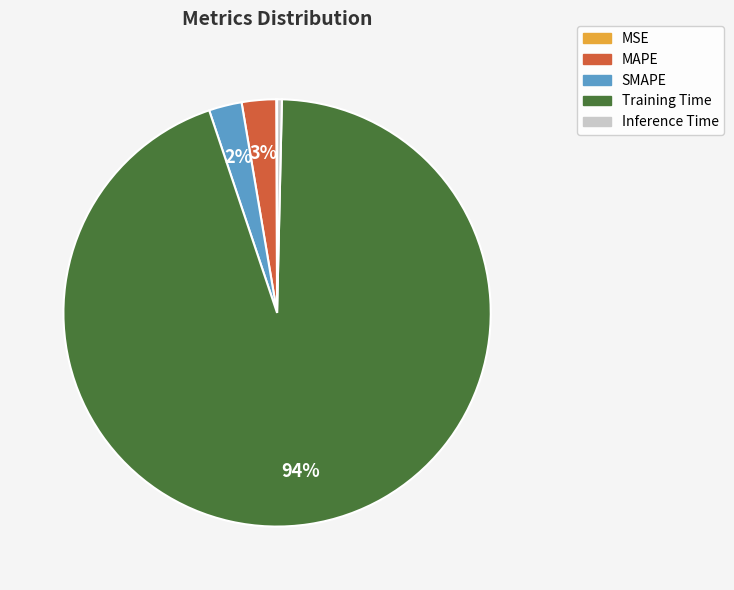

Which slice represents more than half of the pie?

Training Time